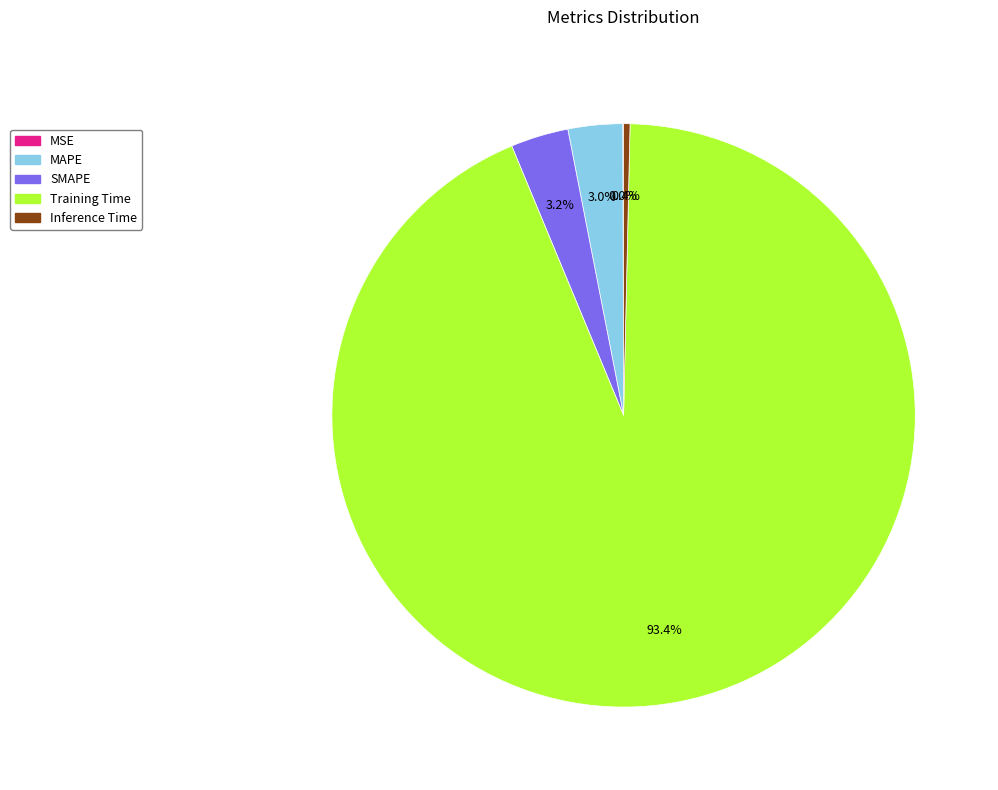

To the nearest percent, what percentage of the pie is MAPE?

3%